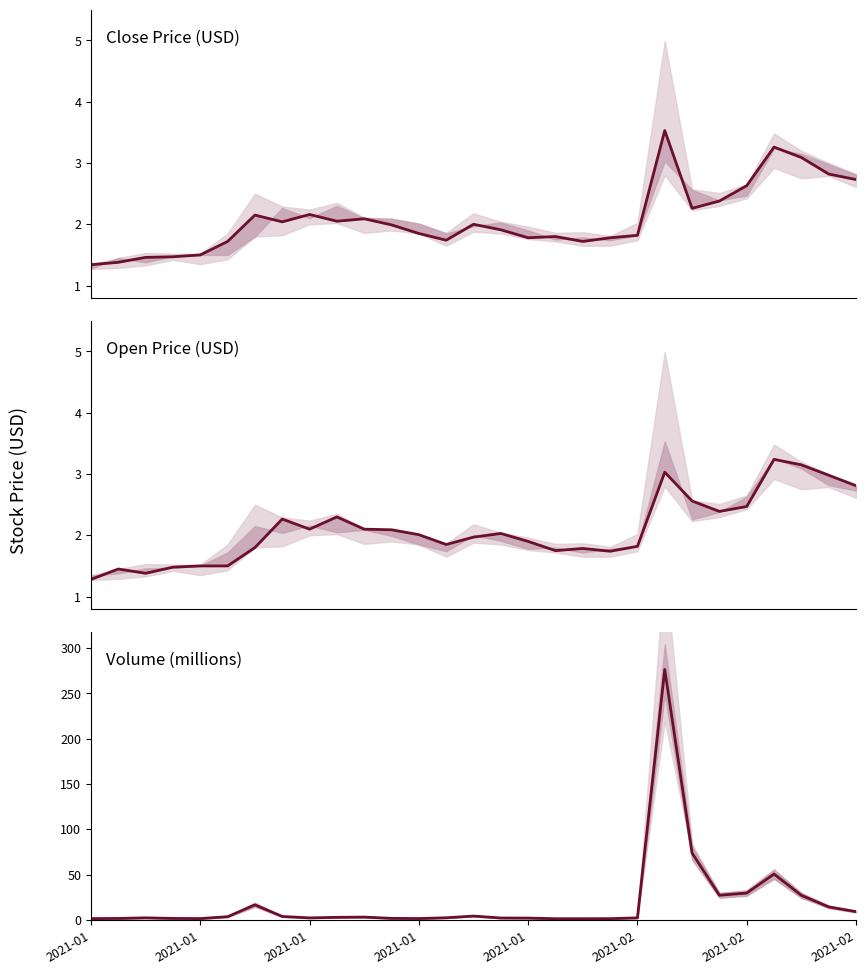

At how many categories does at least one series exceed 254?

1